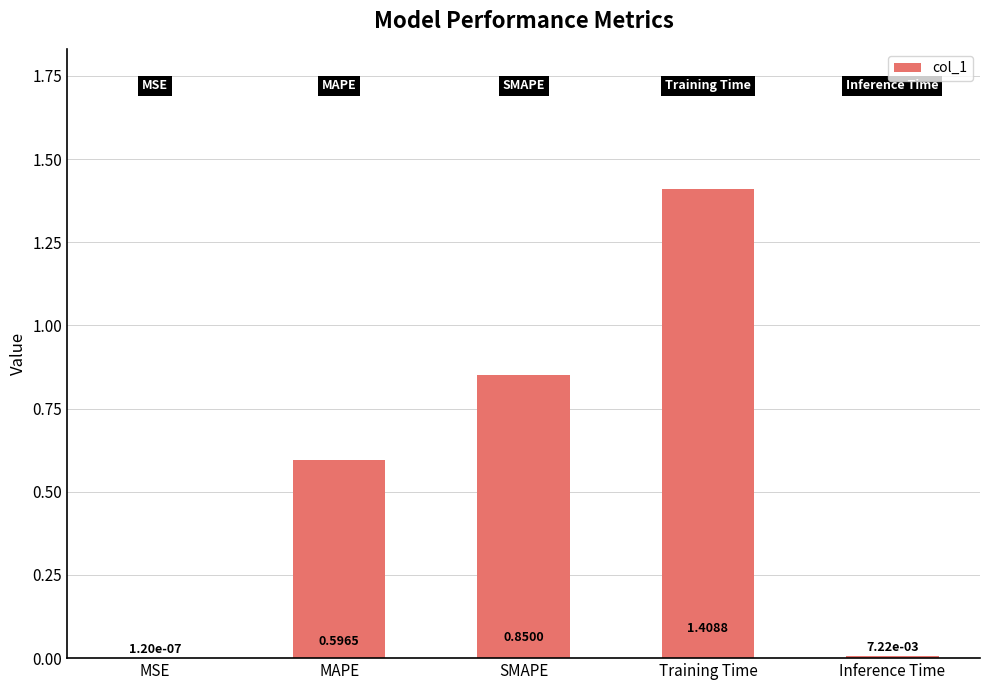

At which label is the value closest to 0?

MSE